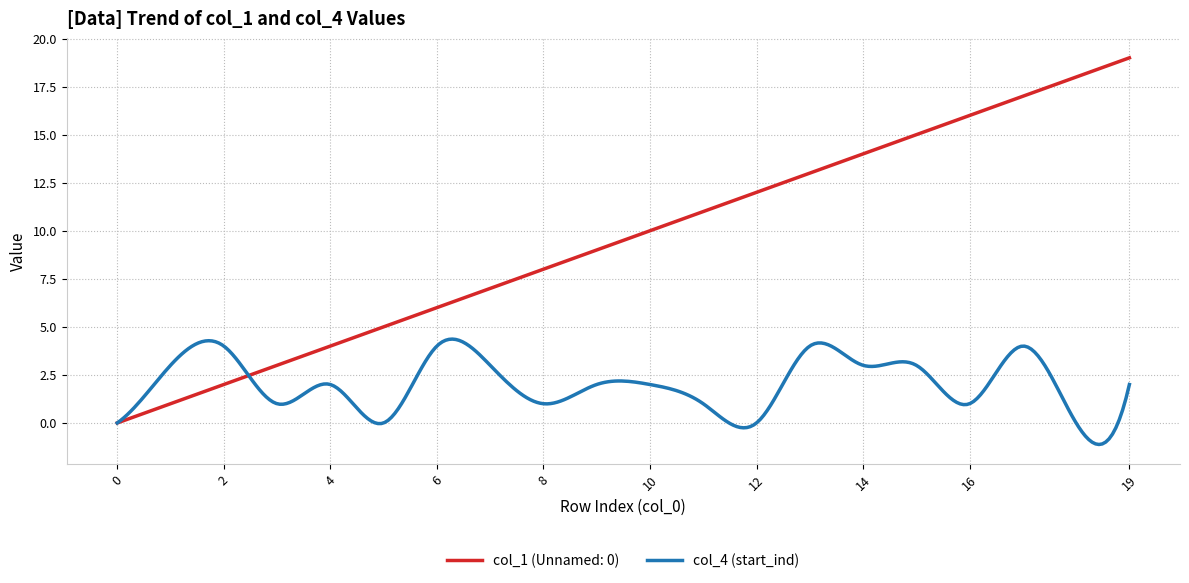

What is the minimum value shown in the chart?

-1.1